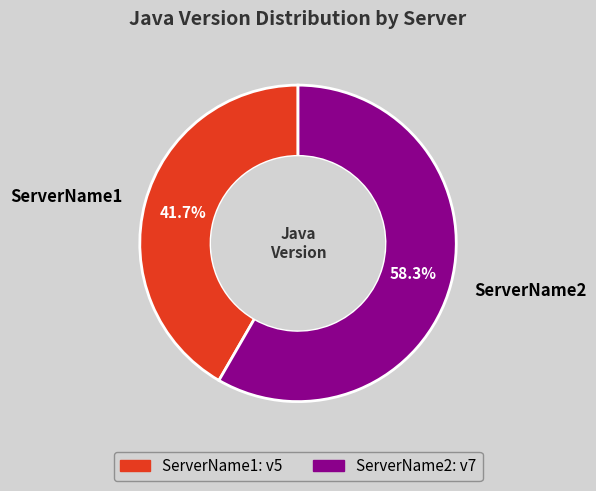

What is the largest slice in the pie chart?

ServerName2